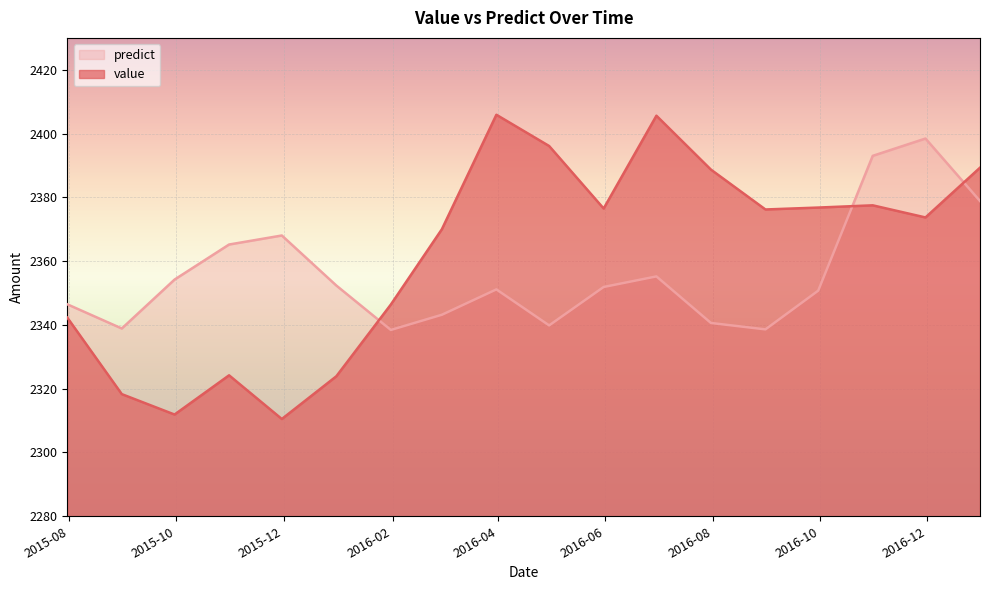

True or false: predict and value cross at least once.

True